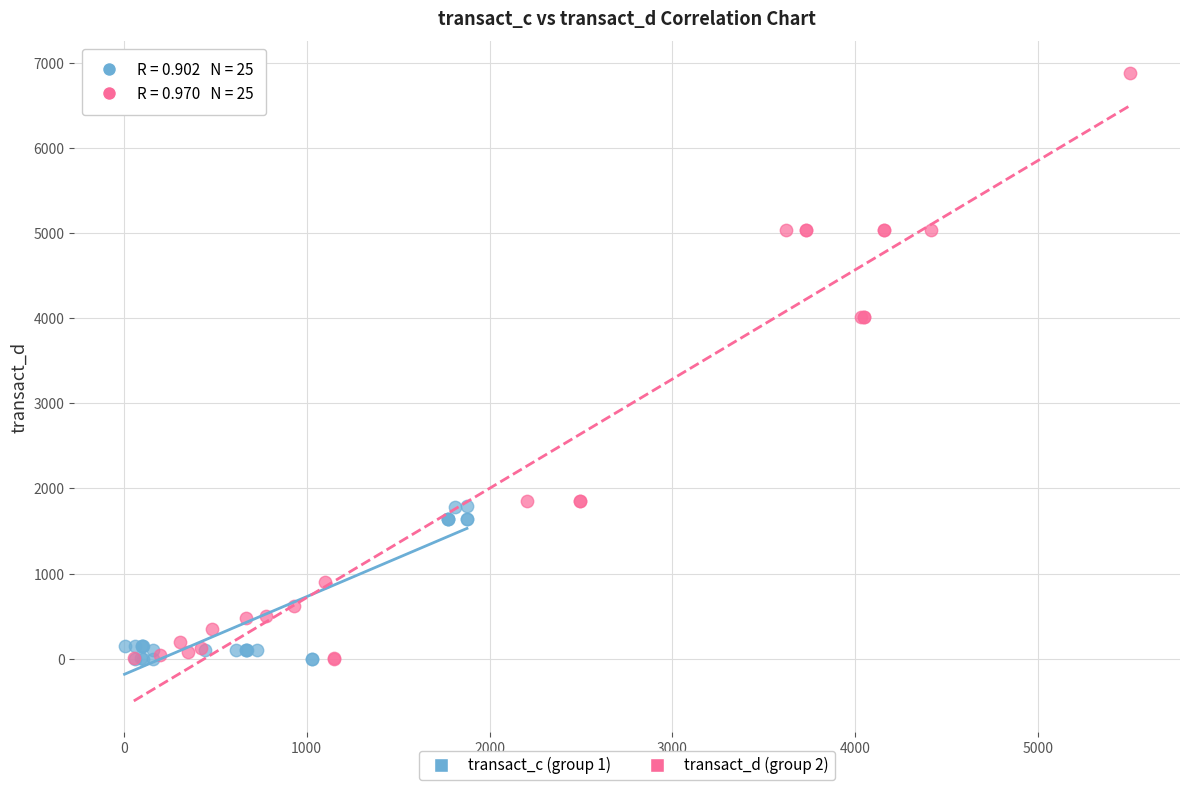

Which series has the largest Y range (max minus min)?

transact_d (group 2)